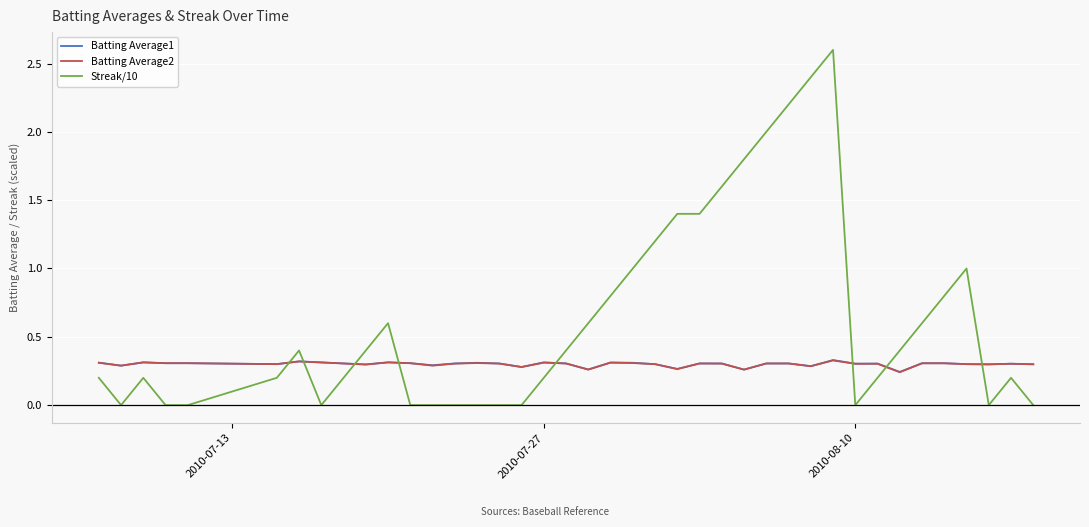

Which series has the widest spread of values?

Streak/10